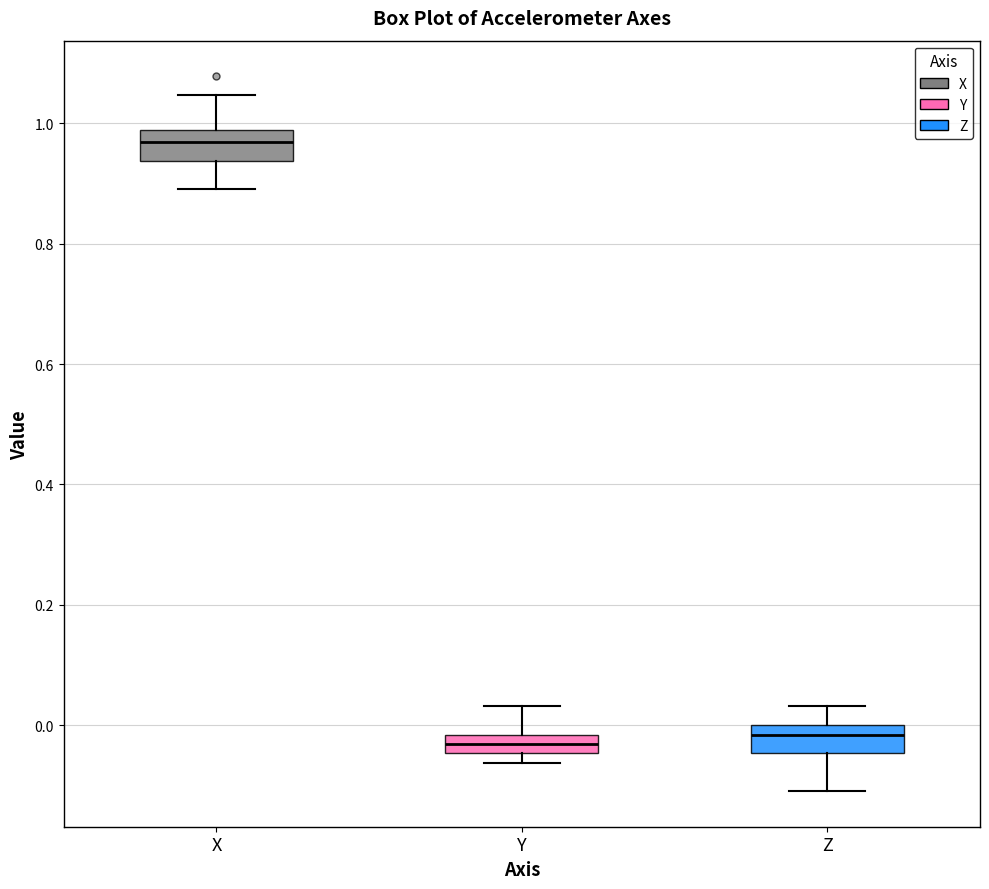

Where is the lower edge of the box for Y on the y-axis? The values are not printed on the chart, so give them approximately, as read against the axis.

-0.04